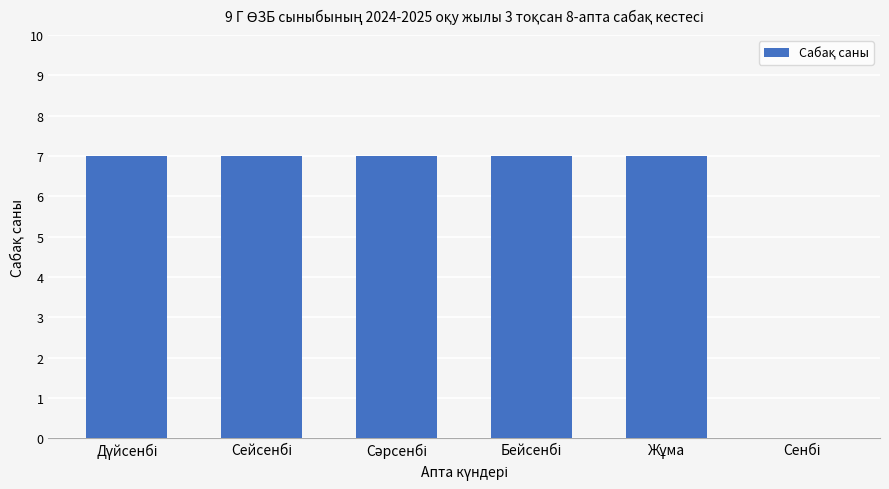

What is the sum of all values?

35